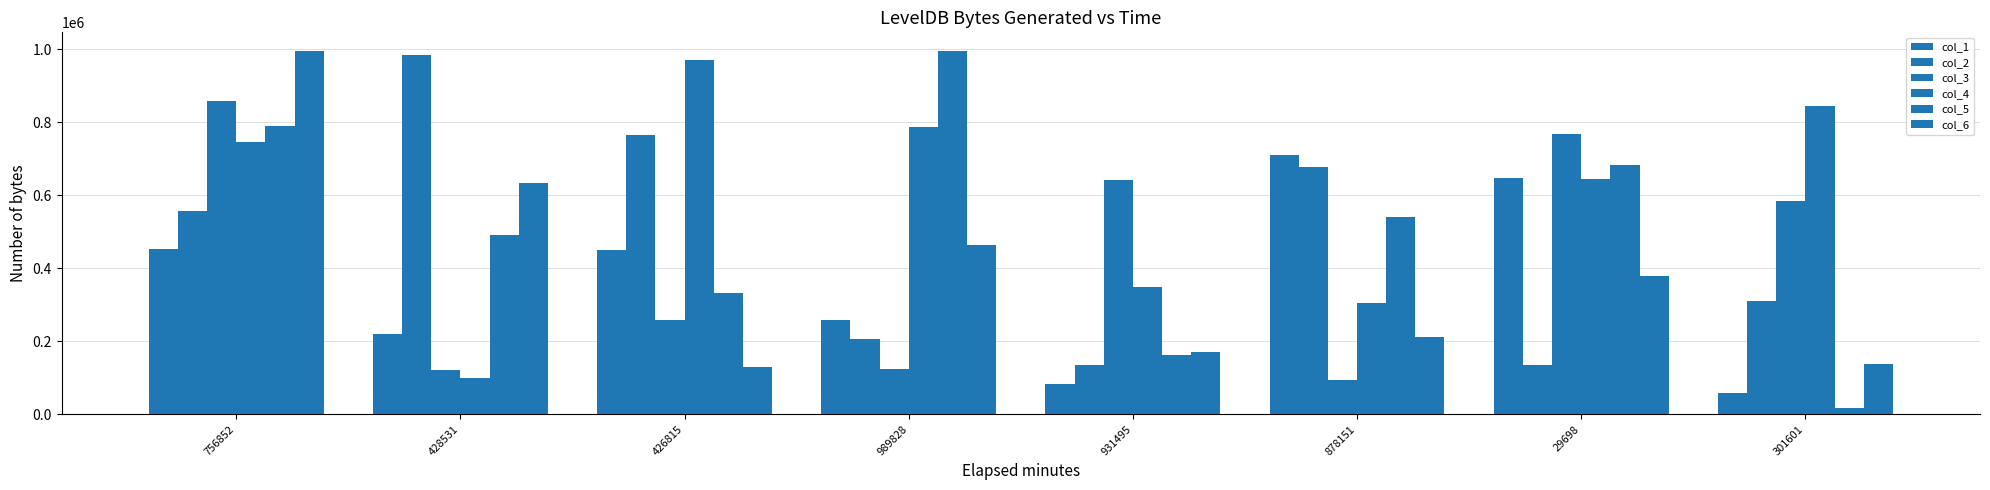

At how many categories does at least one series exceed 288984?

8